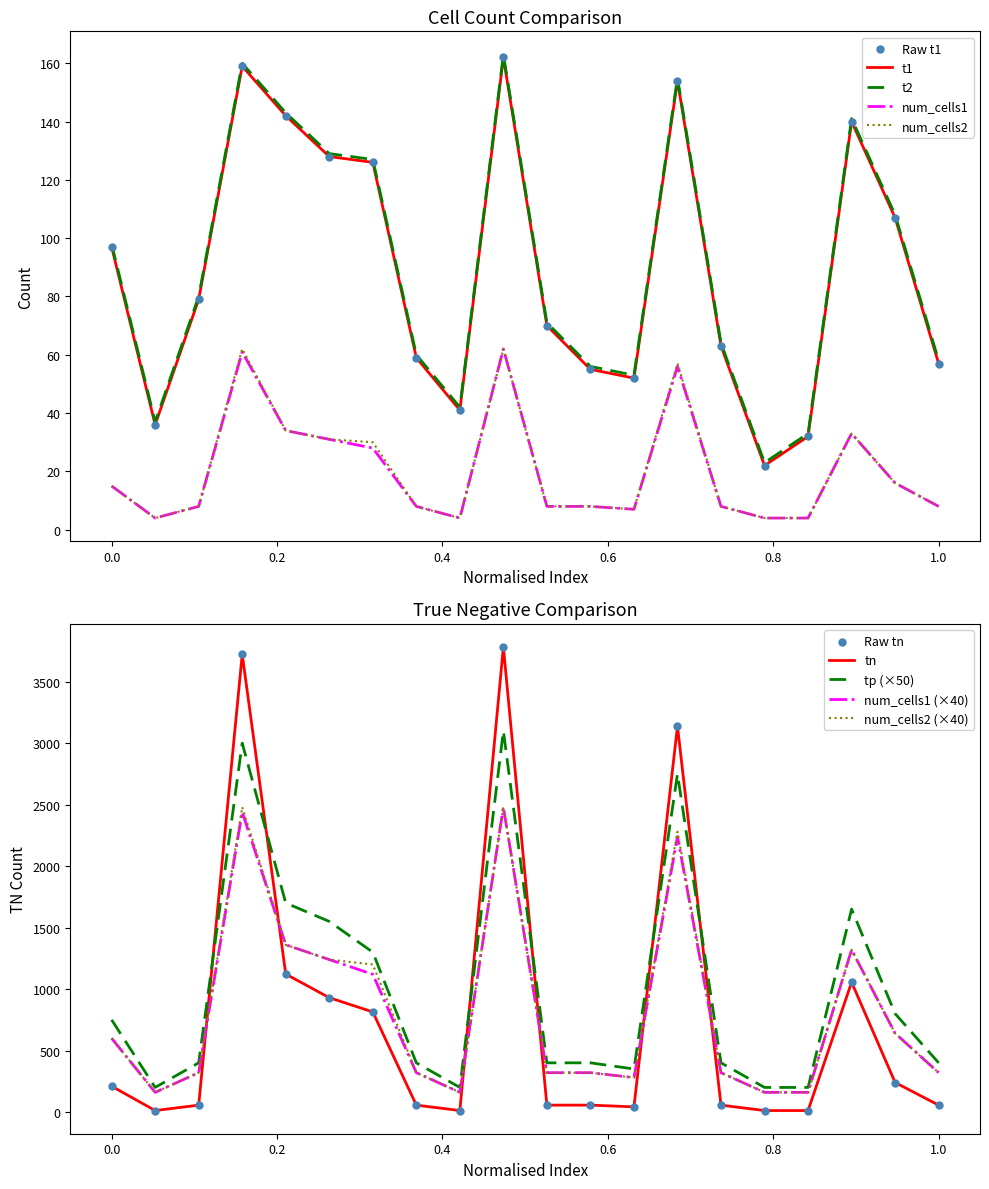

What are all the series names shown in the legend?

t1, t2, num_cells1, num_cells2, tp, tn